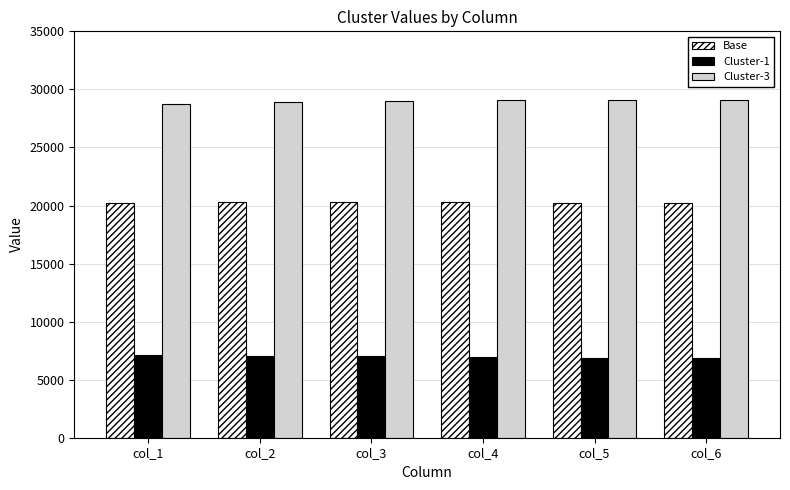

List the series in order of their peak value, highest first.

Cluster-3, Base, Cluster-1